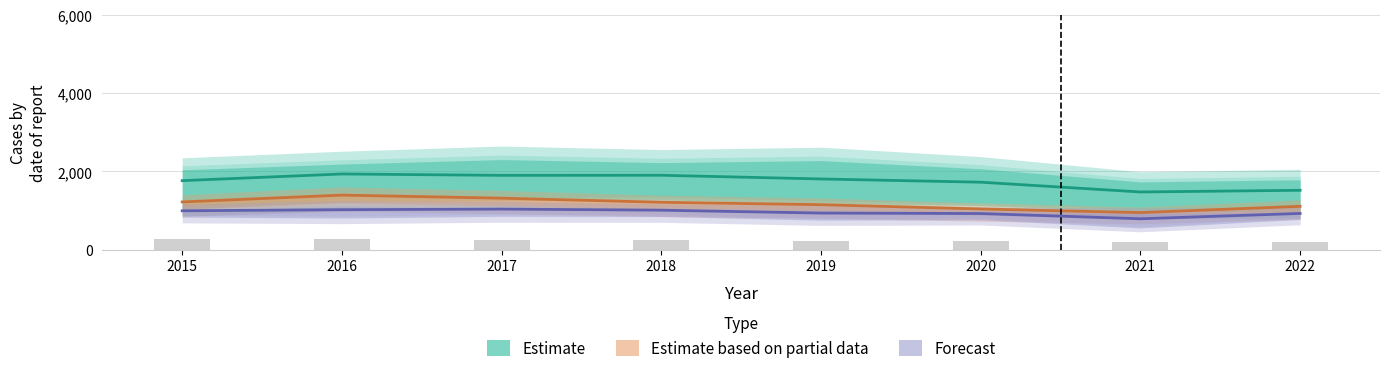

Is it true that Estimate equals 1899.7 at 2018?

True